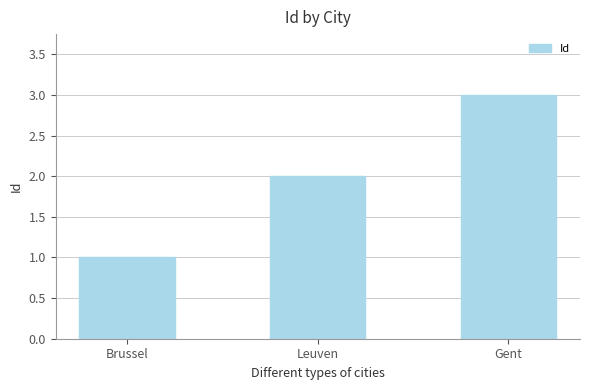

List the labels in order of value, largest first.

Gent, Leuven, Brussel